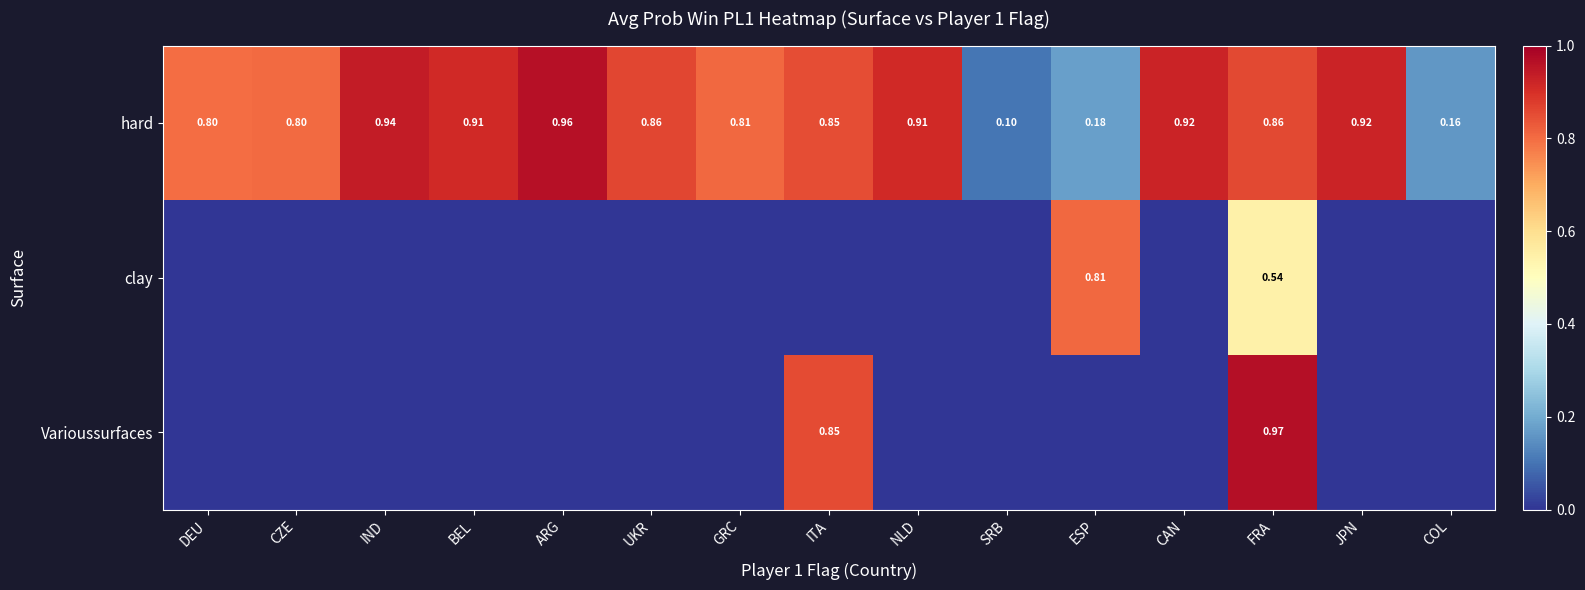

Which category has the lowest value in the hard series?

SRB